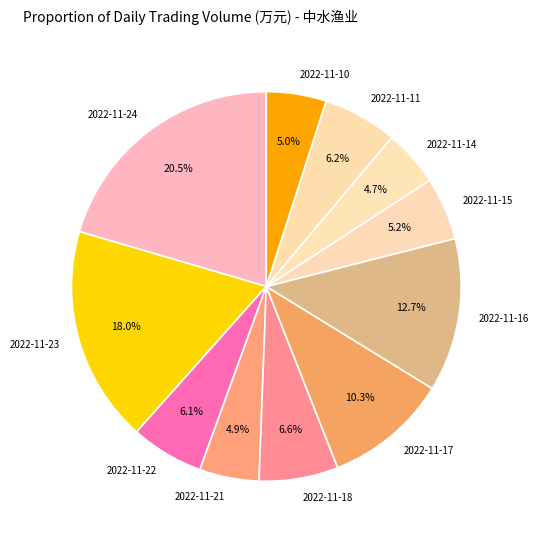

Is 2022-11-23 the majority of the pie?

No